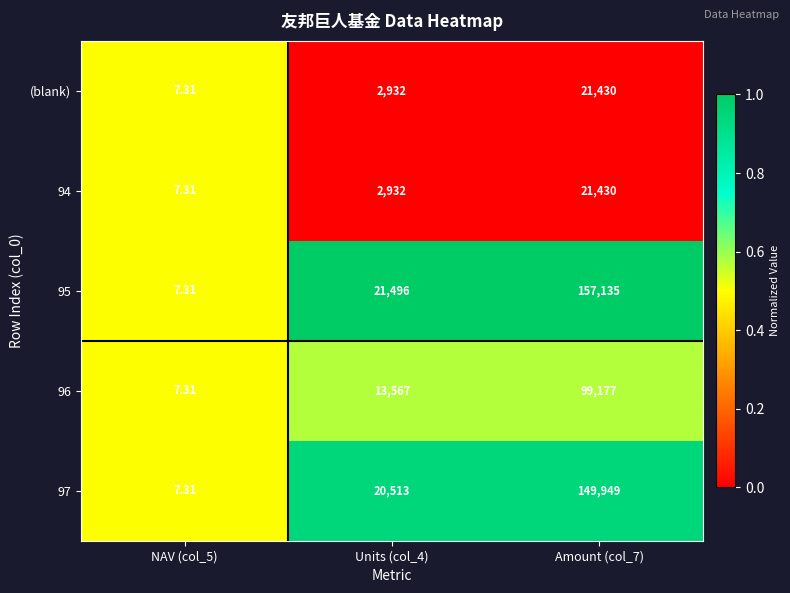

Reading right to left, what are all the values shown in this chart?

(blank): Amount (col_7)=21430.0	Units (col_4)=2932.0	NAV (col_5)=7.3
94: Amount (col_7)=21430.0	Units (col_4)=2932.0	NAV (col_5)=7.3
95: Amount (col_7)=157135.0	Units (col_4)=21496.0	NAV (col_5)=7.3
96: Amount (col_7)=99177.0	Units (col_4)=13567.0	NAV (col_5)=7.3
97: Amount (col_7)=149949.0	Units (col_4)=20513.0	NAV (col_5)=7.3